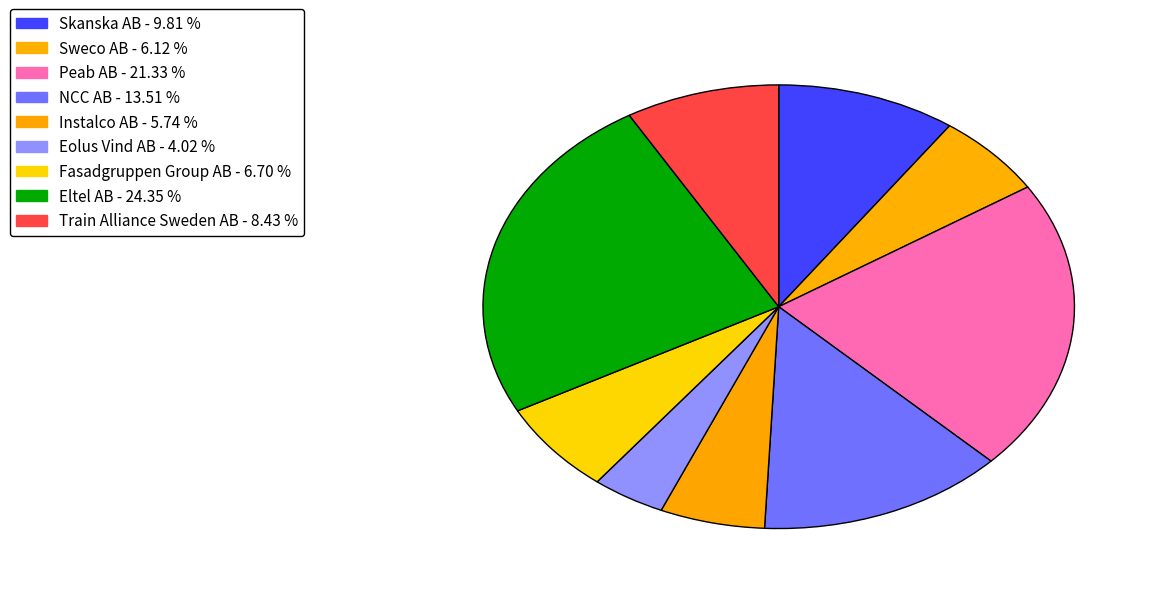

The Peab AB slice represents 21% of the pie. True or false?

True